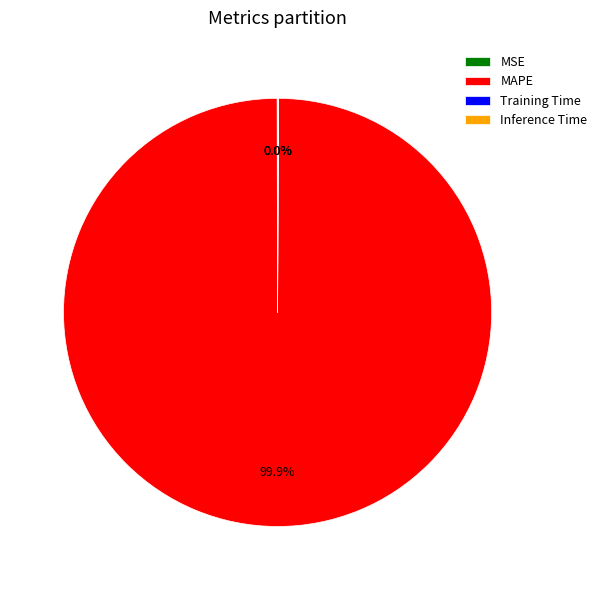

What is the largest slice in the pie chart?

MAPE